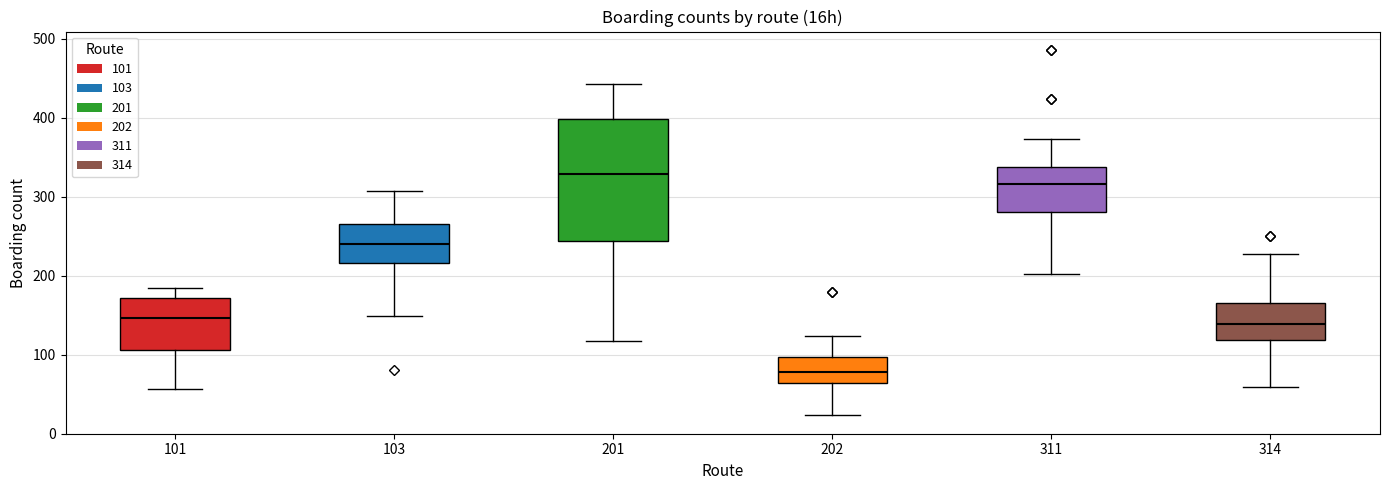

Where is the upper edge of the box at x = 202 on the y-axis? The values are not printed on the chart, so give them approximately, as read against the axis.

100